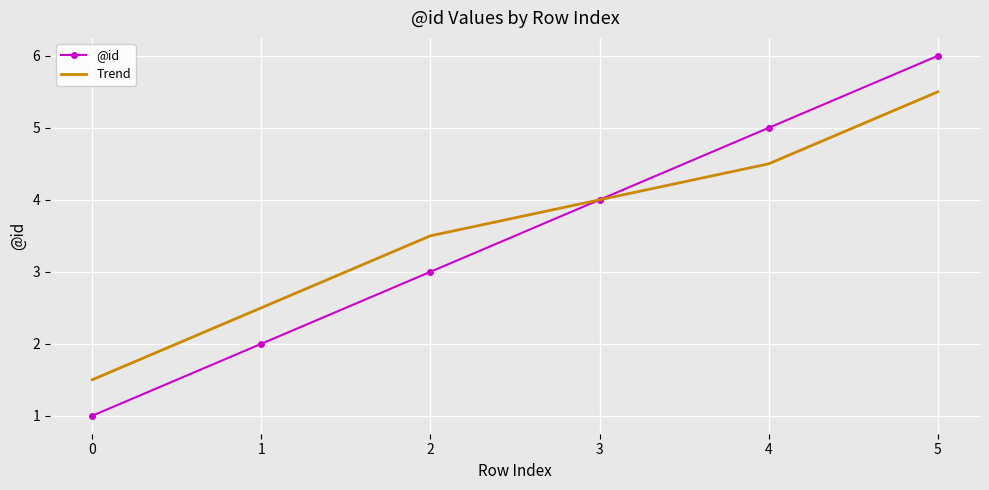

Reading right to left, what are all the values shown in this chart?

@id: 6.0	5.0	4.0	3.0	2.0	1.0
Trend: 5.5	4.5	4.0	3.5	2.5	1.5